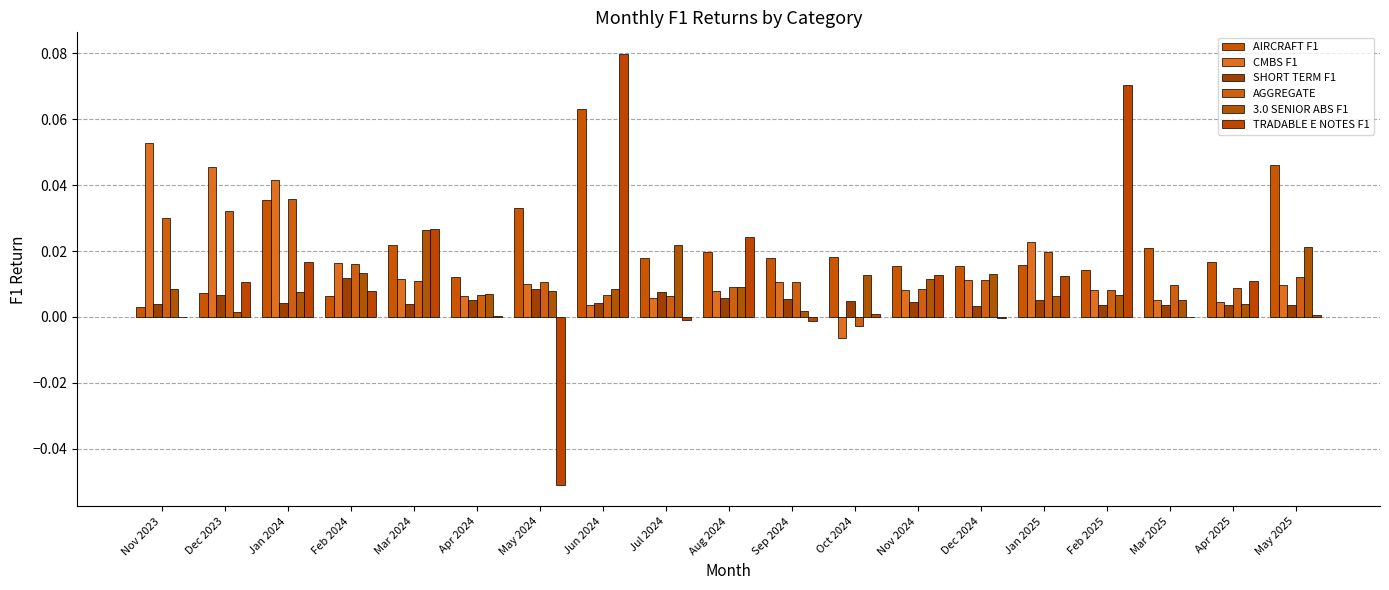

What is the label of the 7th bar from the left?

May 2024